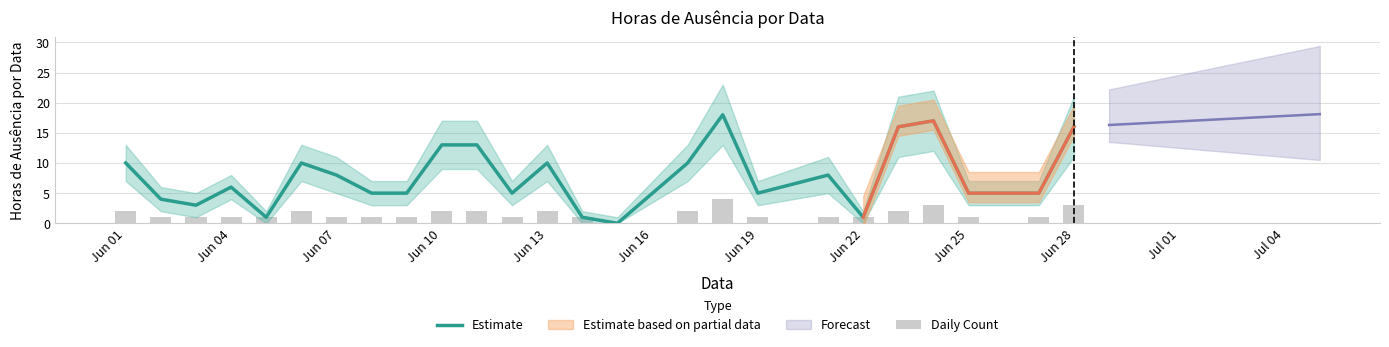

At how many categories does at least one series exceed 12?

6